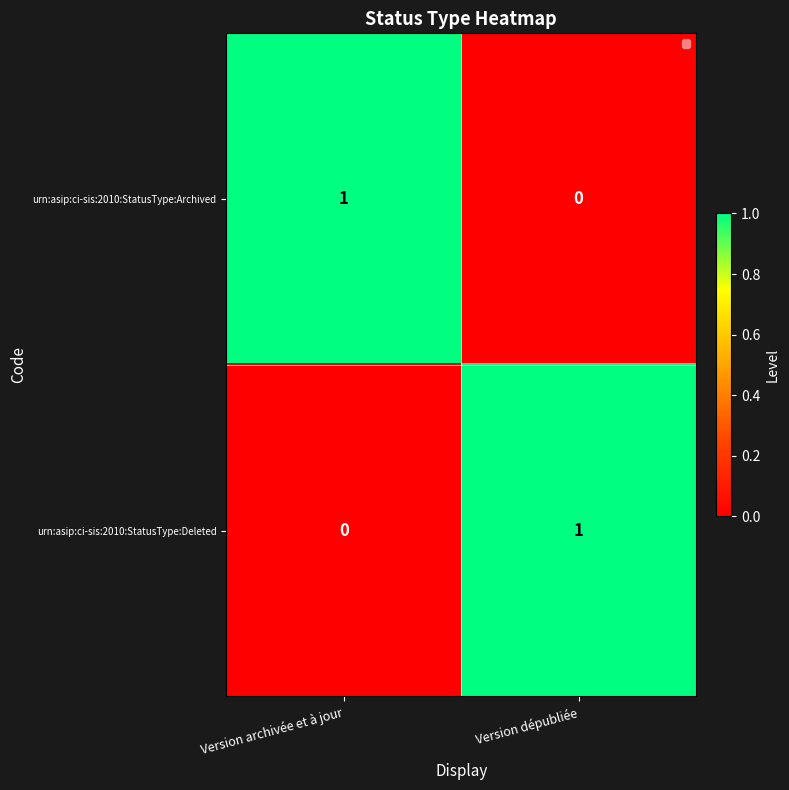

Is the value of urn:asip:ci-sis:2010:StatusType:Archived at Version dépubliée greater than the value of urn:asip:ci-sis:2010:StatusType:Deleted at Version dépubliée?

No